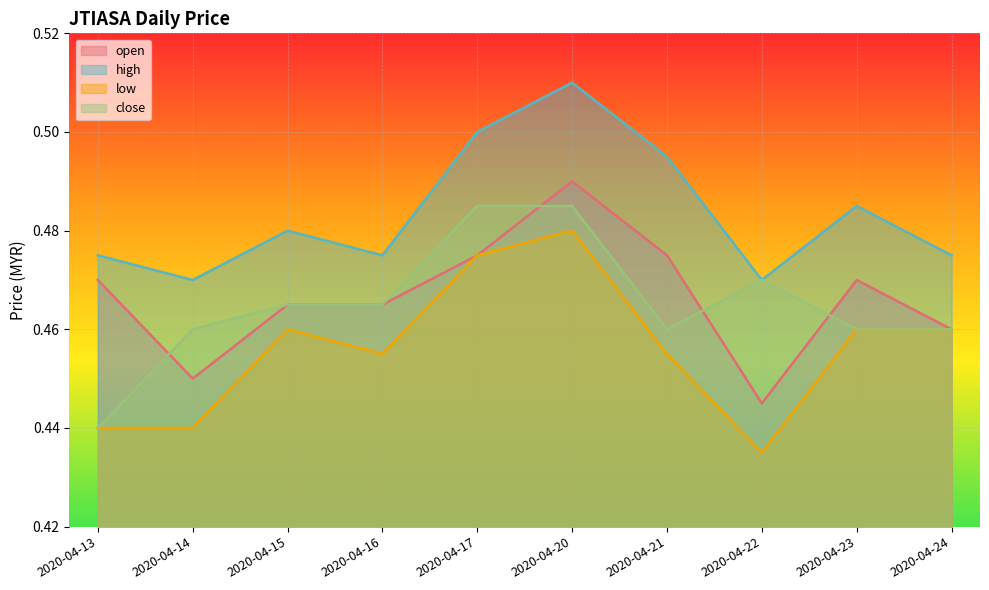

At how many categories does at least one series exceed 0?

10